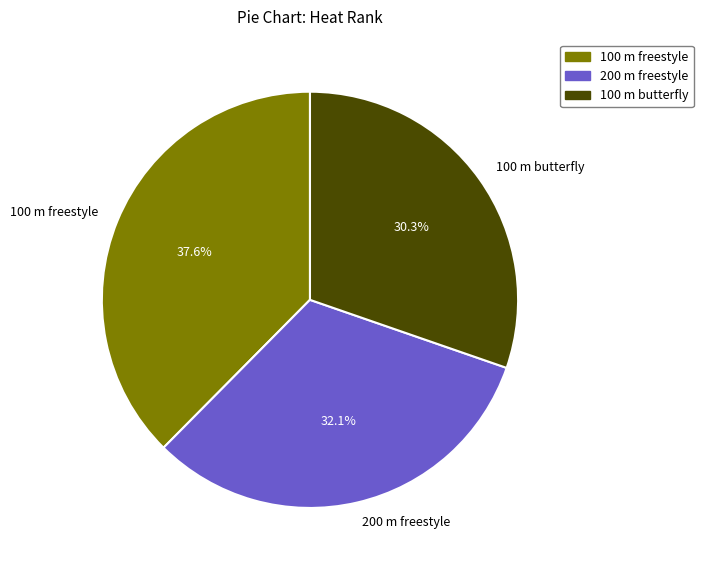

Is there any slice that represents more than half of the pie?

No